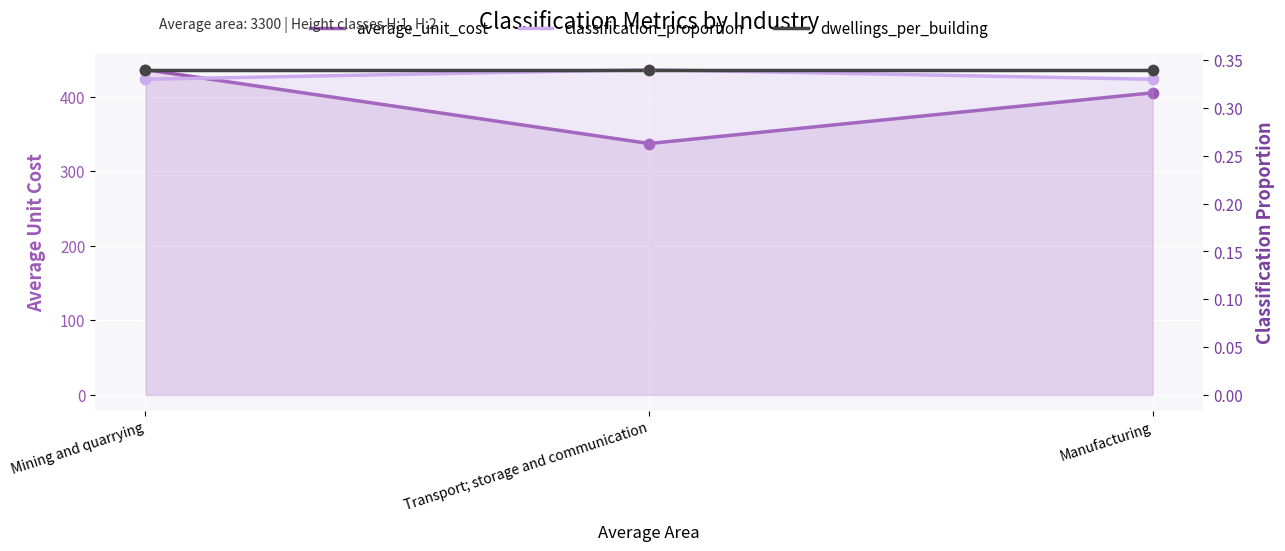

Is the value of average_unit_cost at Mining and quarrying greater than the value of dwellings_per_building at Manufacturing?

Yes